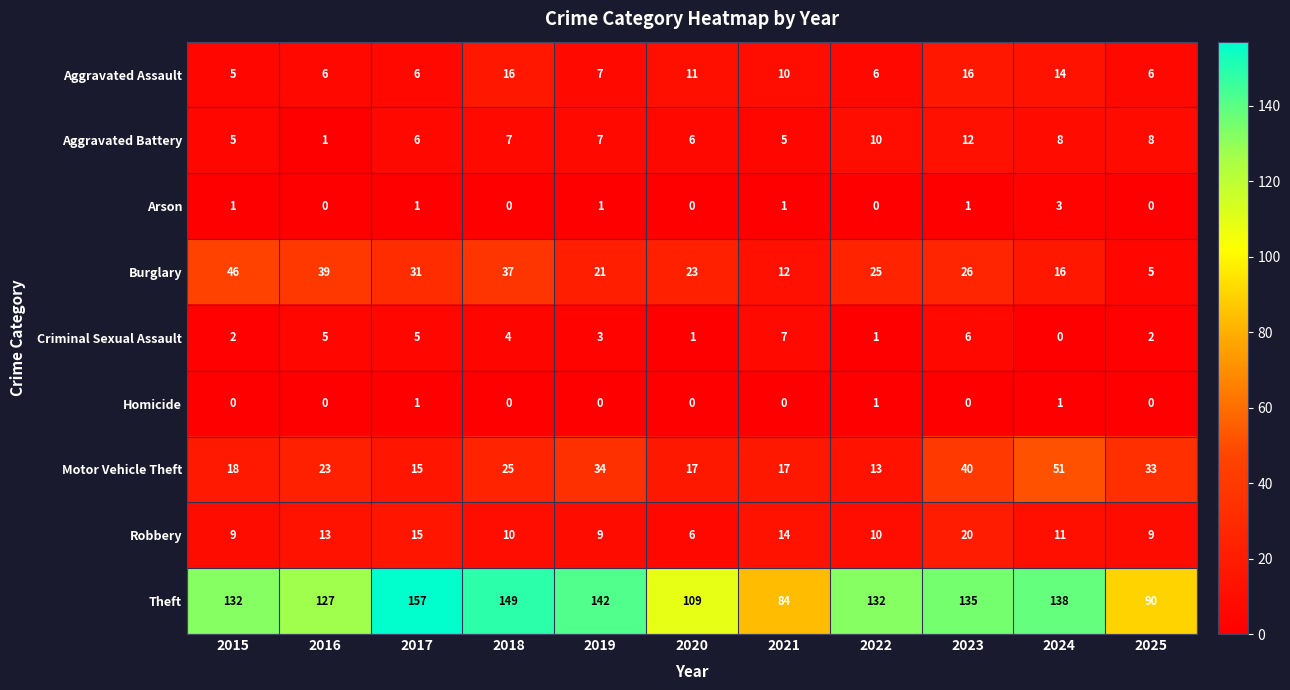

Which series has the largest range (max minus min)?

Theft